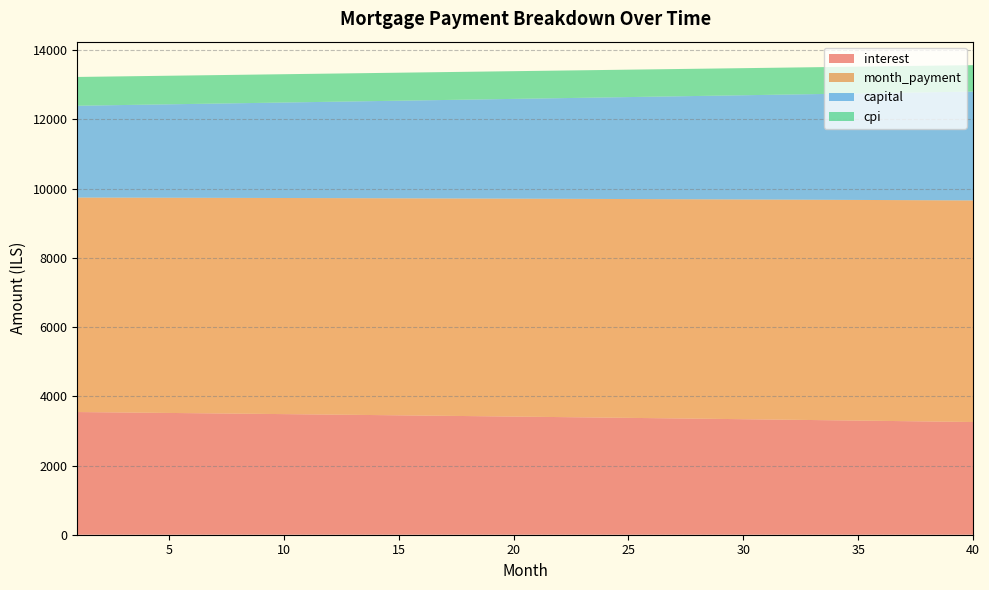

At how many categories does at least one series exceed 4165?

40